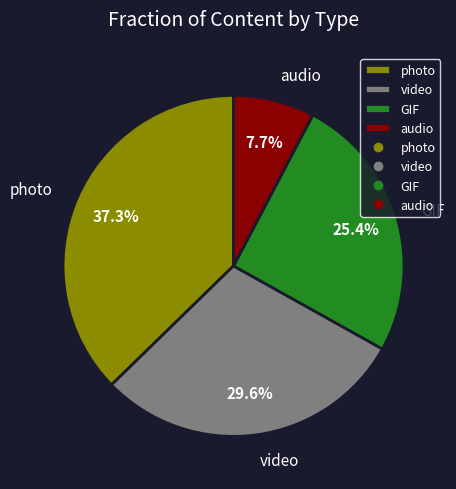

Is there any slice that represents more than half of the pie?

No